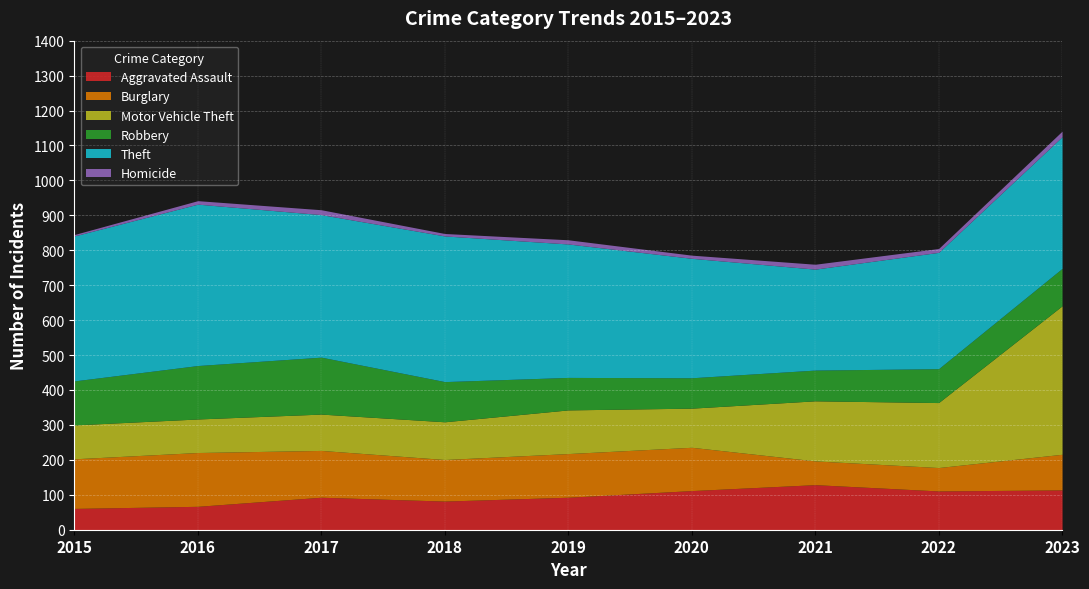

Which category has the lowest value in the Homicide series?

2015